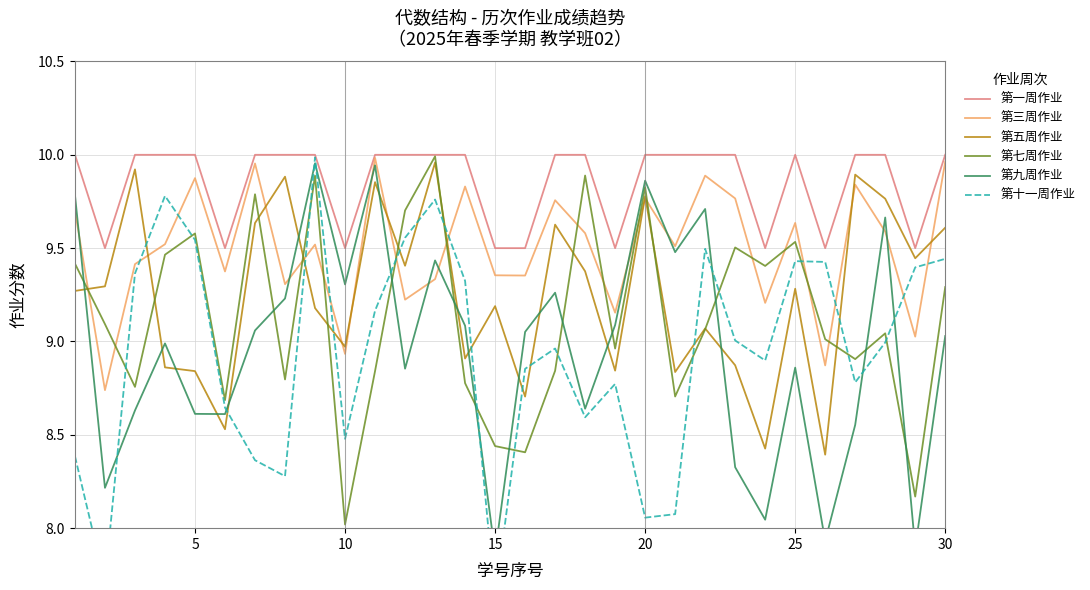

True or false: 第三周作业 has a value of 16.1 at 30.

False